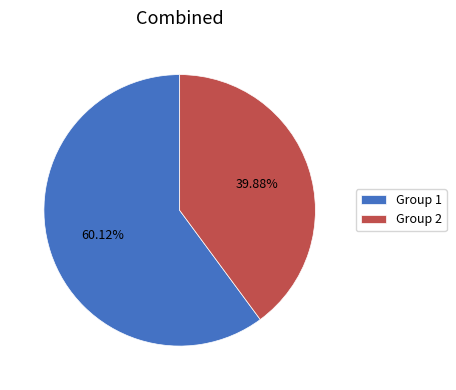

What is the majority slice?

Group 1